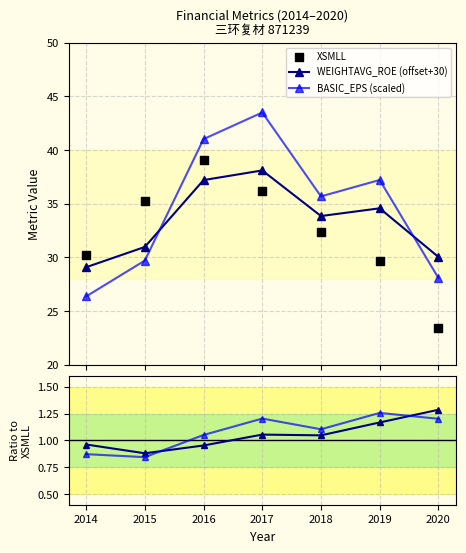

Which series has the largest Y range (max minus min)?

BASIC_EPS (scaled)